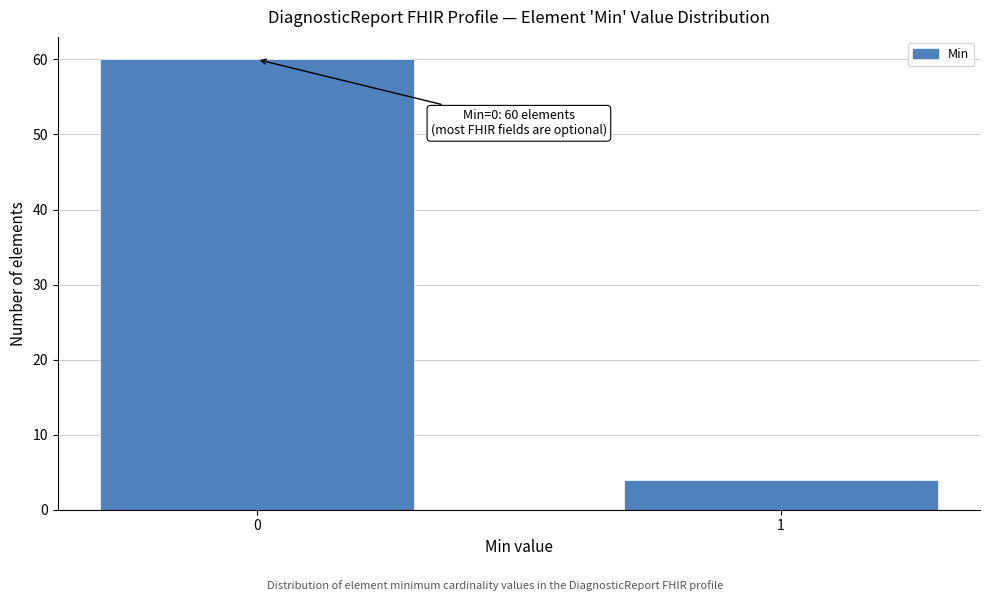

Reading left to right, list all the values displayed in this chart.

0=60	1=4